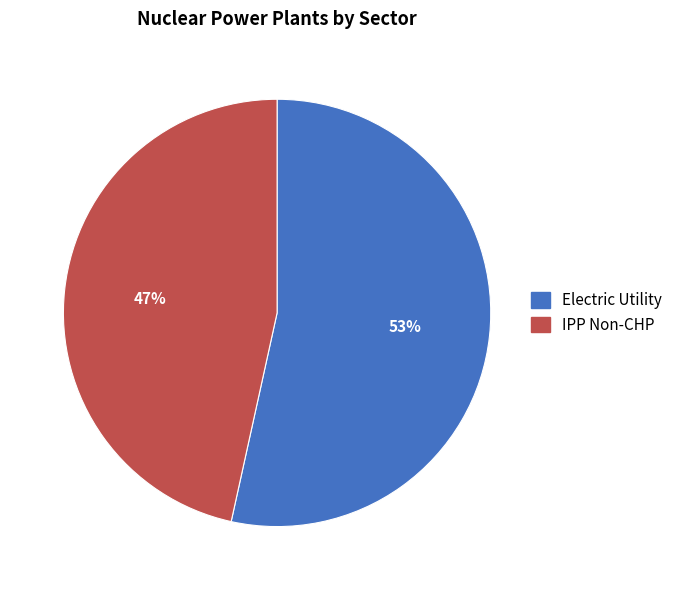

Rank the categories by value from lowest to highest.

IPP Non-CHP, Electric Utility